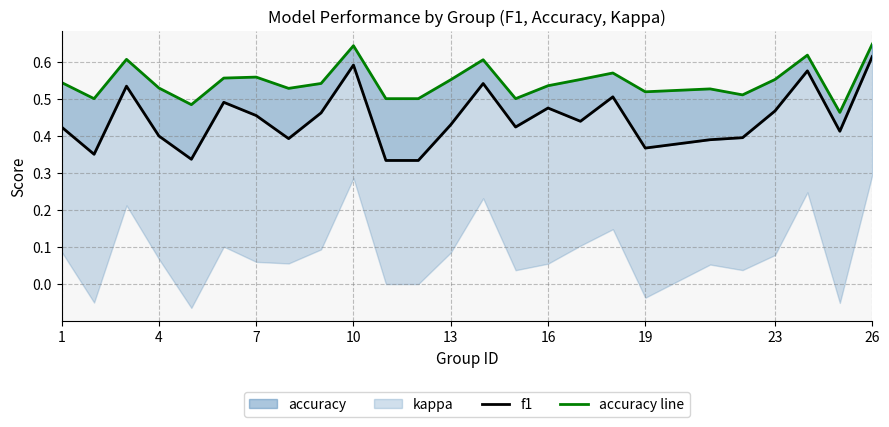

How many interior local valleys does the accuracy line series have?

7